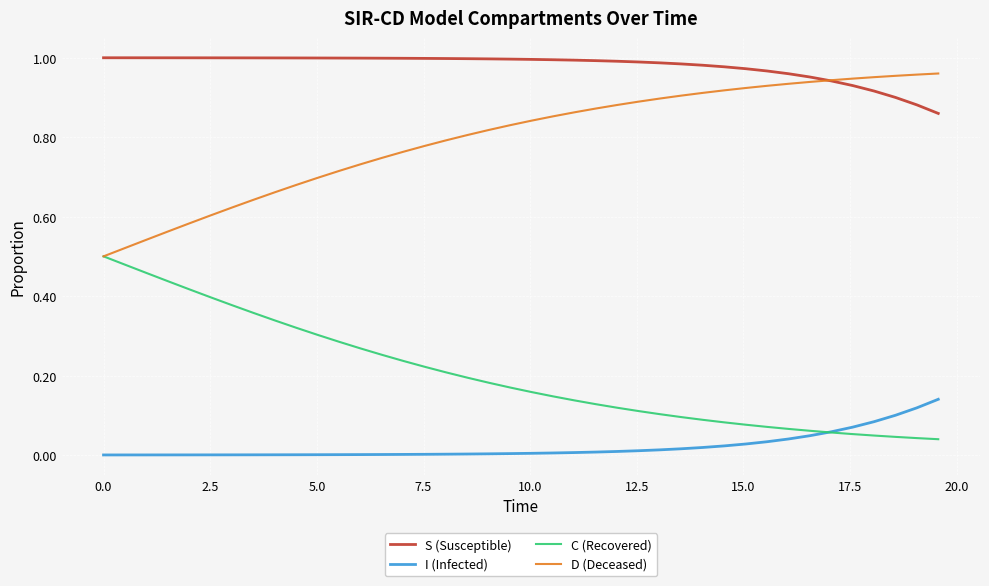

True or false: S (Susceptible) and C (Recovered) cross at least once.

False